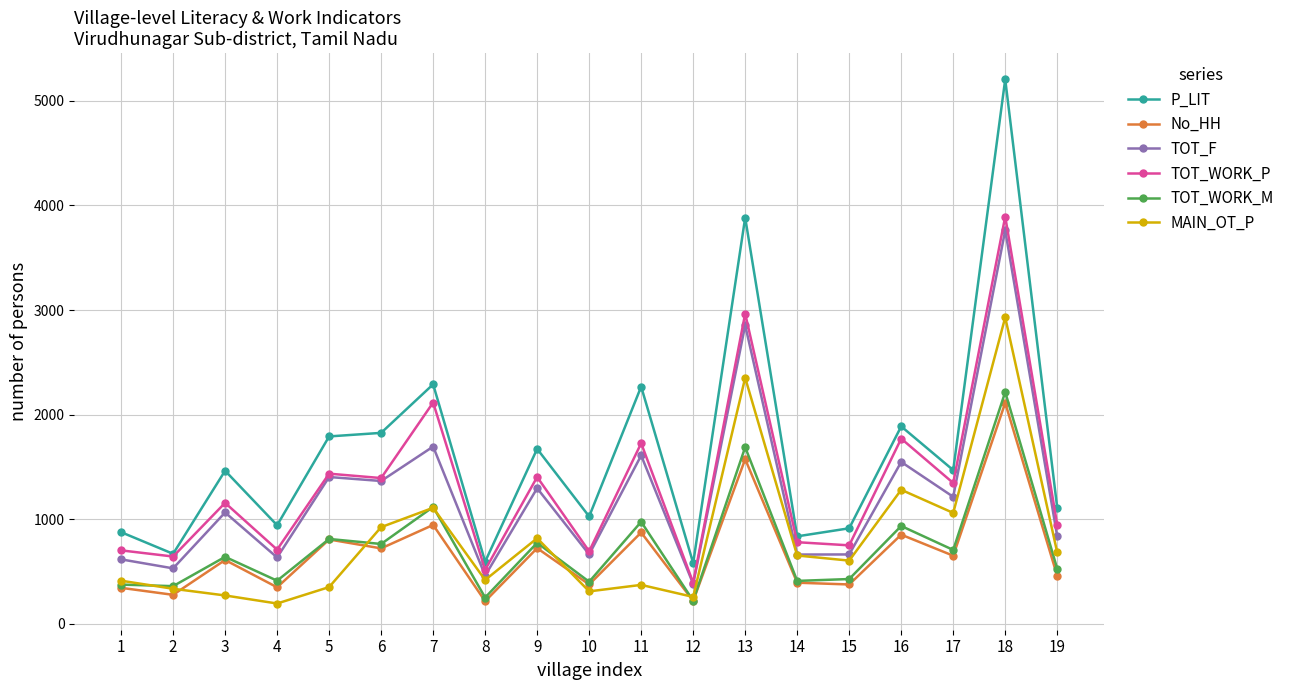

In No_HH, how many points are higher than both neighbors (excluding endpoints)?

8